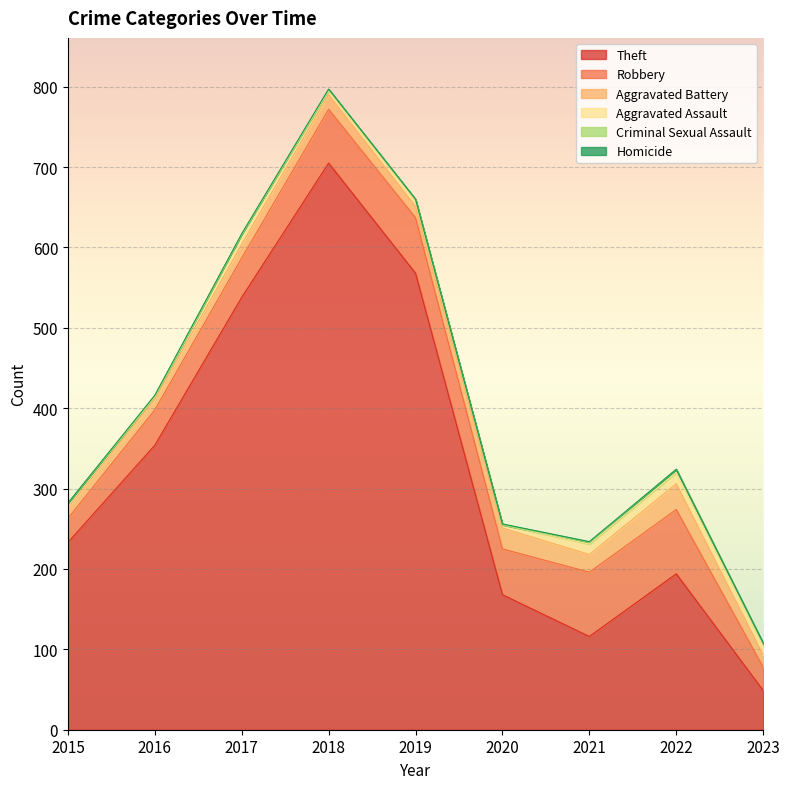

At which label does Theft first exceed 233?

2016